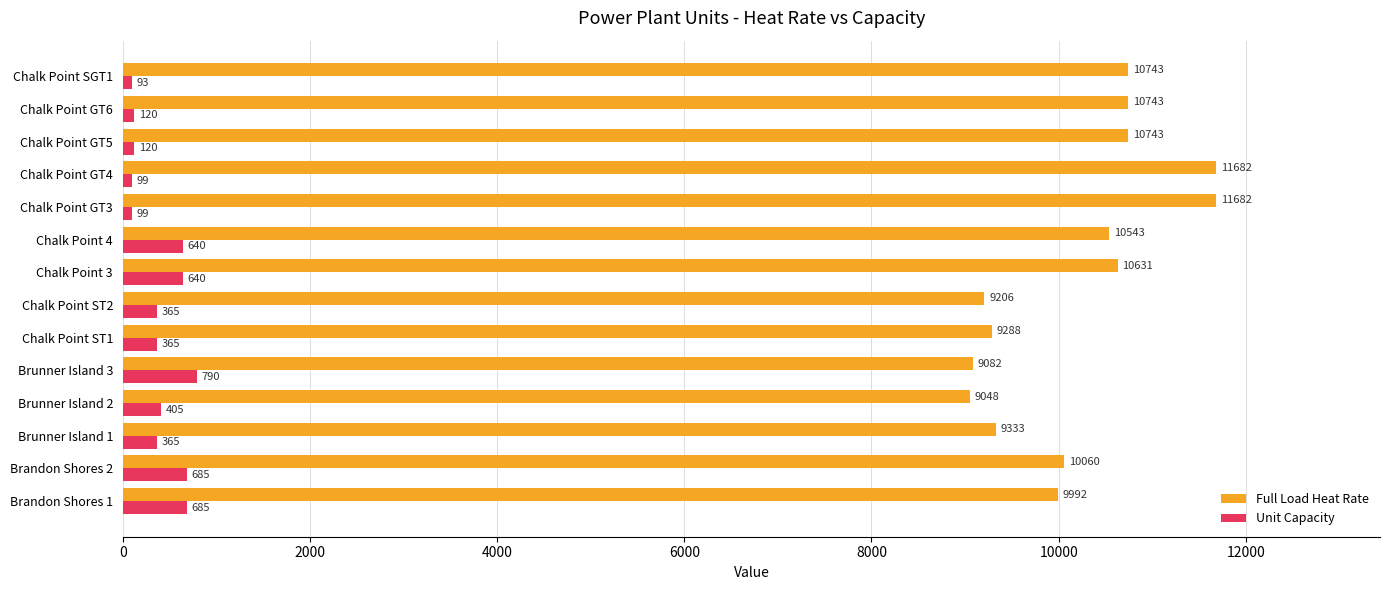

At which label is Unit Capacity closest to 441?

Brunner Island 2